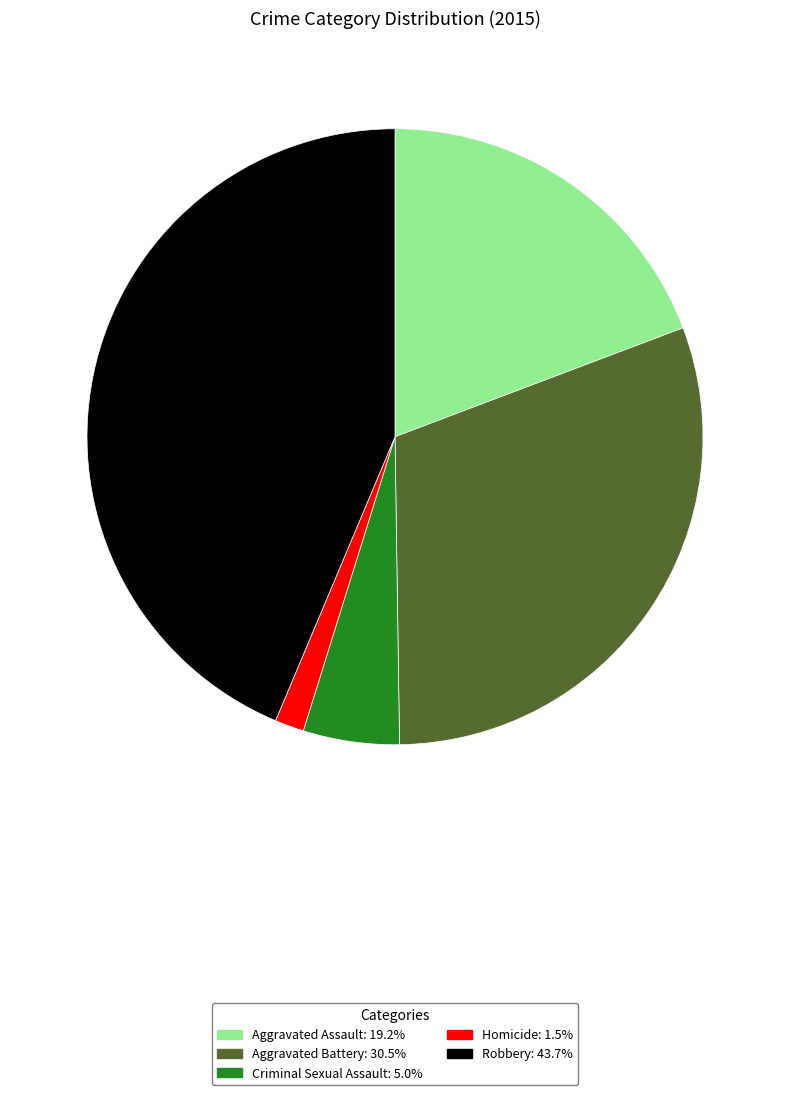

How many slices are in this pie chart?

5